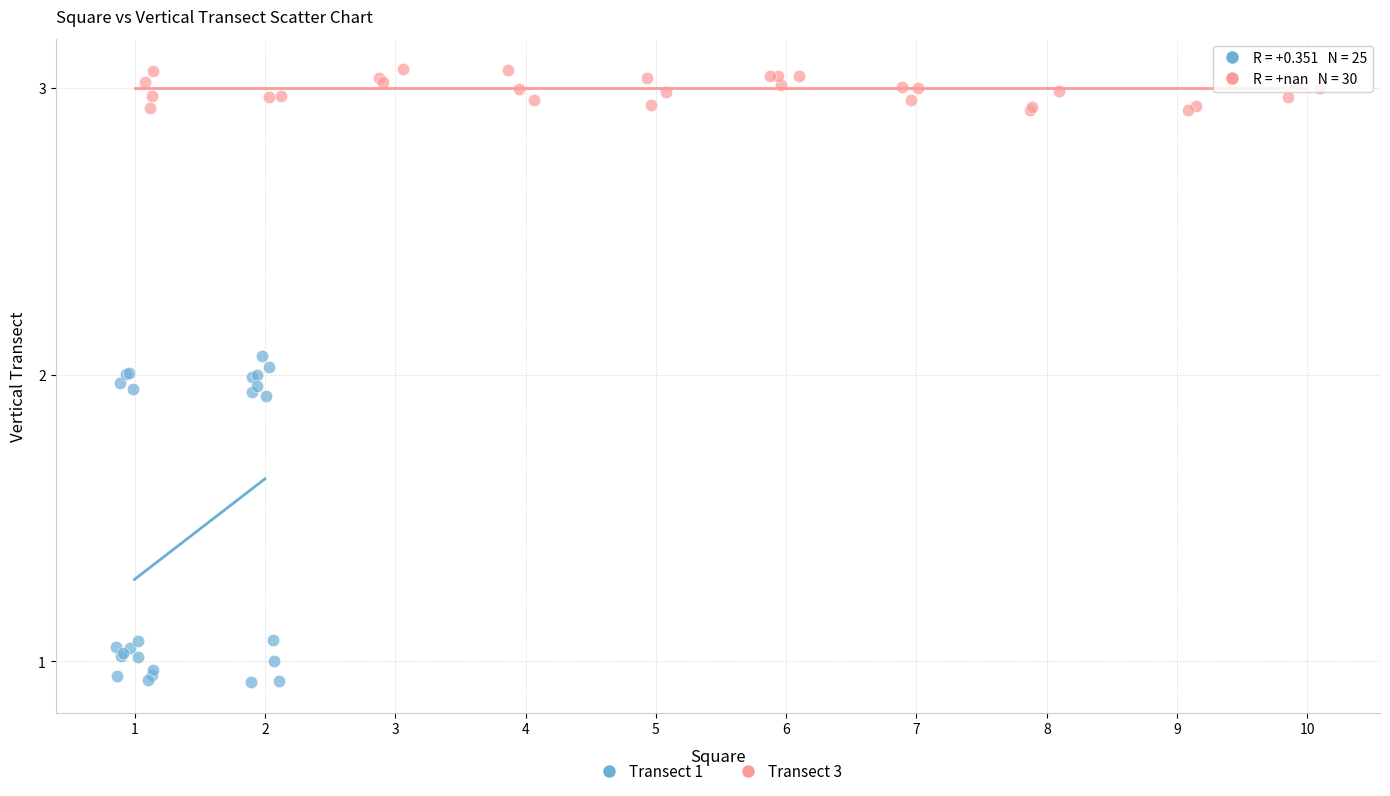

Which series has the widest spread of Y values?

Transect 1